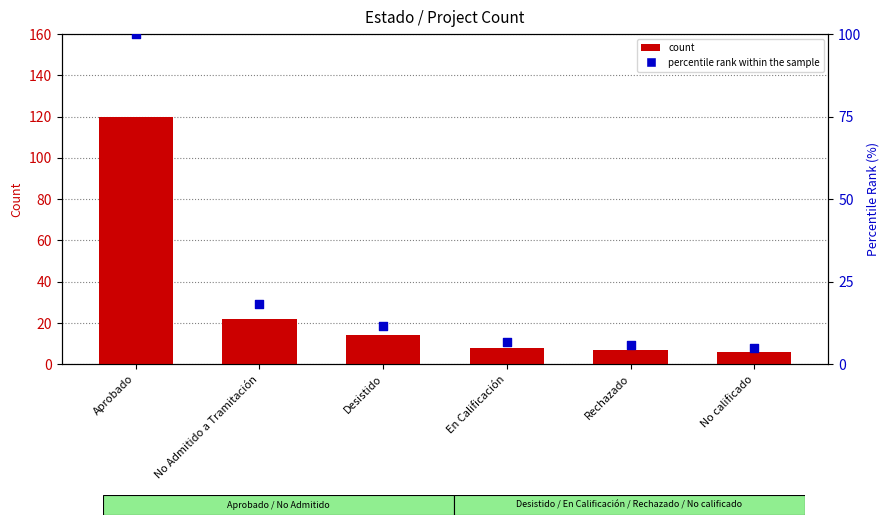

At how many categories does at least one series exceed 85?

1